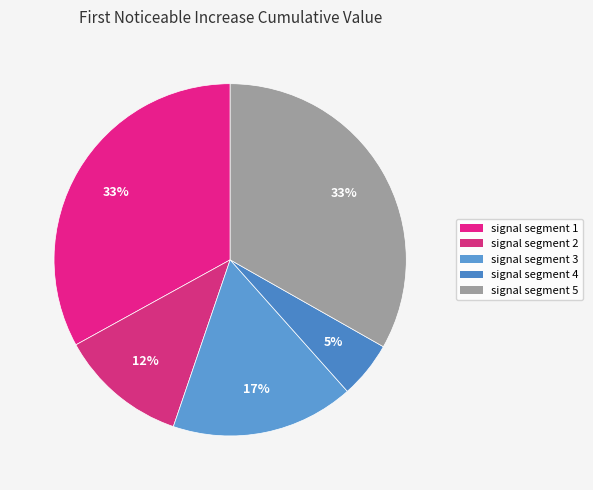

Is the sum of signal segment 3 and signal segment 4 greater than half?

No